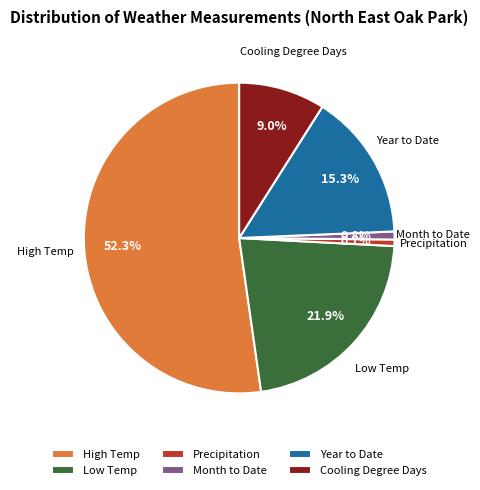

Which has a higher value, Year to Date or High Temp?

High Temp